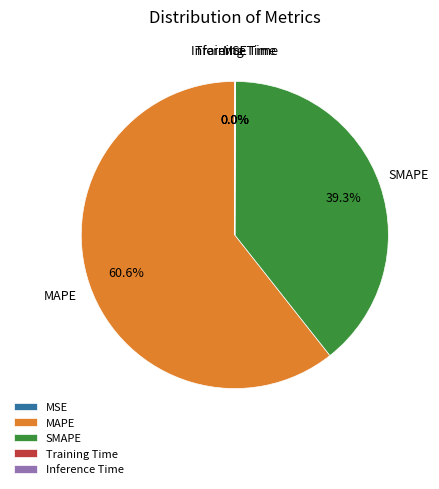

Is there a majority slice in this chart?

Yes